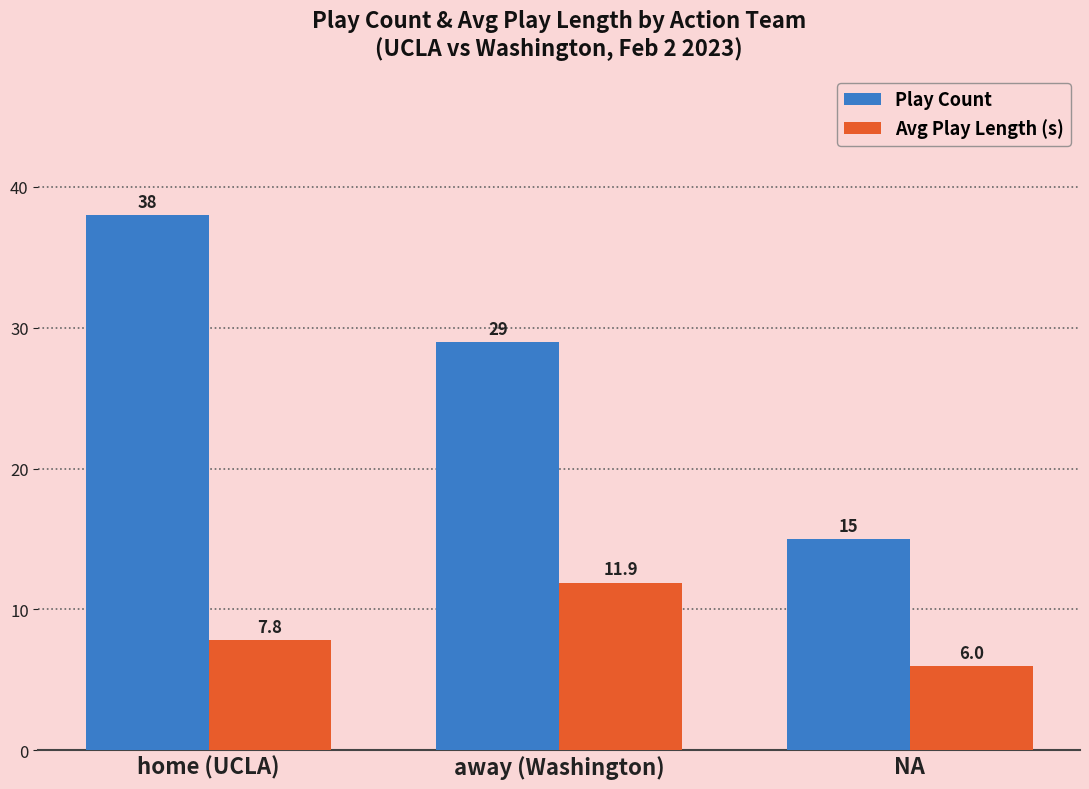

How many data points does each series have?

3